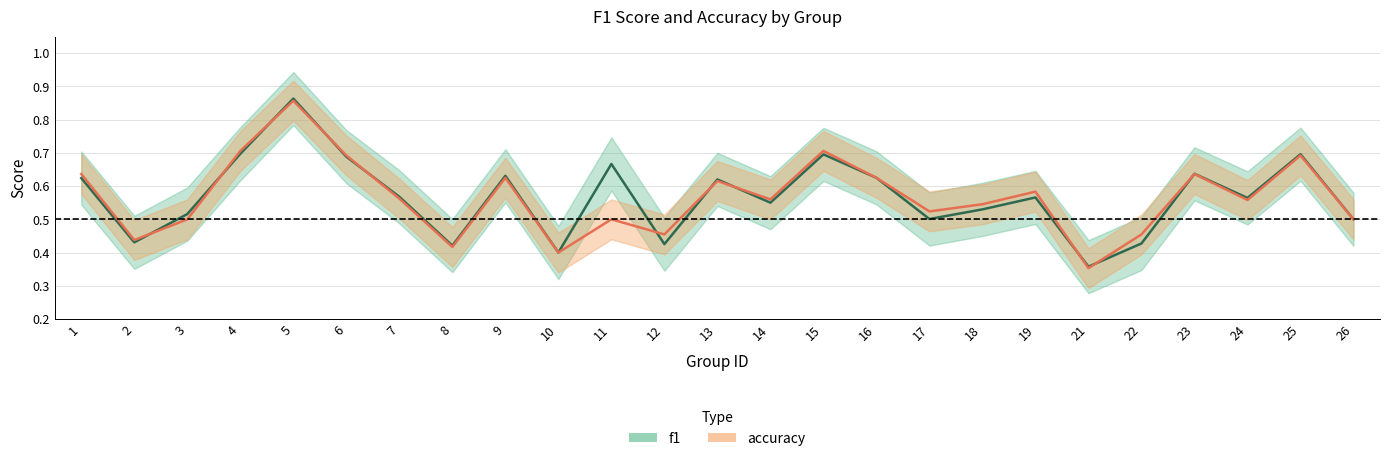

What are all the series names shown in the legend?

f1, accuracy